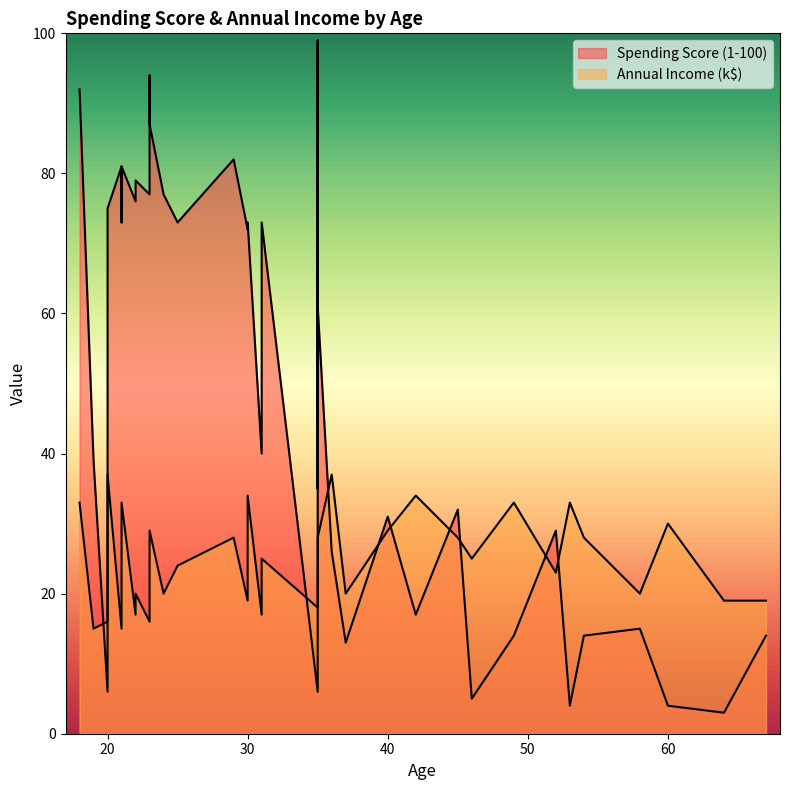

How many distinct data groups are displayed?

2